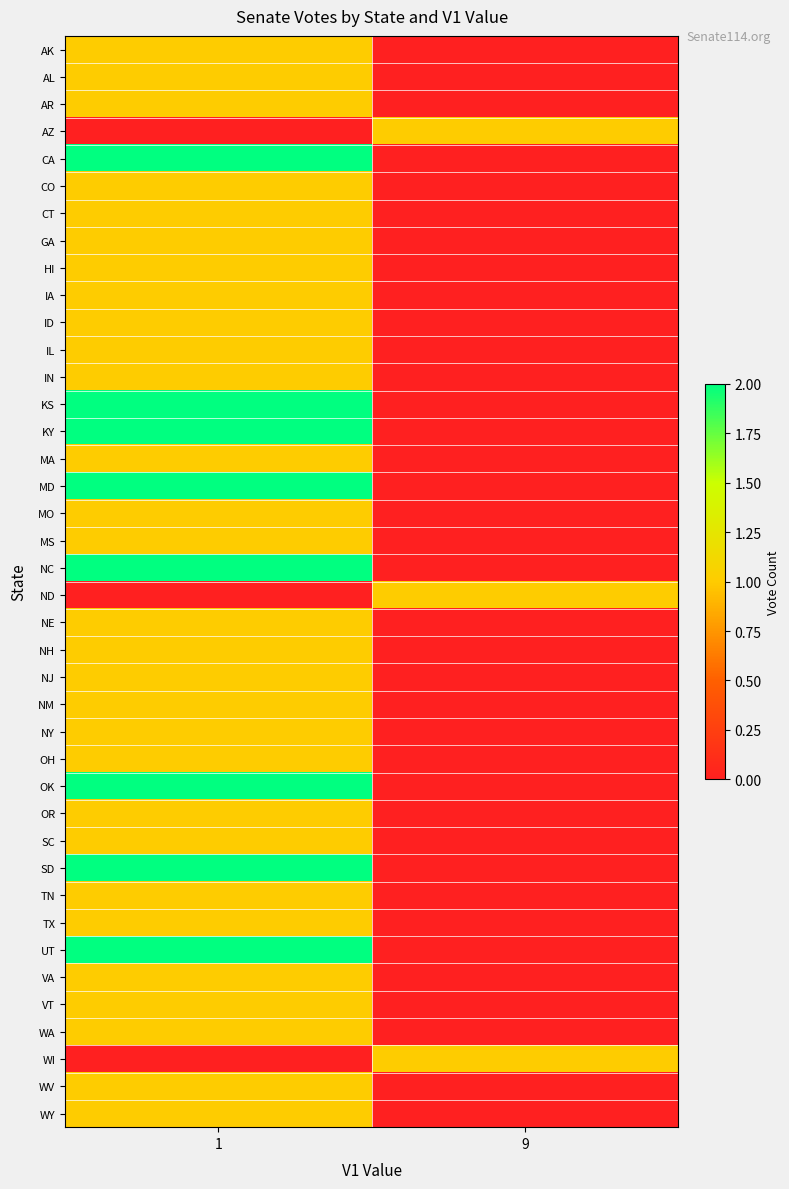

Reading left to right, list all the values displayed in this chart.

AK: 1=1	9=0
AL: 1=1	9=0
AR: 1=1	9=0
AZ: 1=0	9=1
CA: 1=2	9=0
CO: 1=1	9=0
CT: 1=1	9=0
GA: 1=1	9=0
HI: 1=1	9=0
IA: 1=1	9=0
ID: 1=1	9=0
IL: 1=1	9=0
IN: 1=1	9=0
KS: 1=2	9=0
KY: 1=2	9=0
MA: 1=1	9=0
MD: 1=2	9=0
MO: 1=1	9=0
MS: 1=1	9=0
NC: 1=2	9=0
ND: 1=0	9=1
NE: 1=1	9=0
NH: 1=1	9=0
NJ: 1=1	9=0
NM: 1=1	9=0
NY: 1=1	9=0
OH: 1=1	9=0
OK: 1=2	9=0
OR: 1=1	9=0
SC: 1=1	9=0
SD: 1=2	9=0
TN: 1=1	9=0
TX: 1=1	9=0
UT: 1=2	9=0
VA: 1=1	9=0
VT: 1=1	9=0
WA: 1=1	9=0
WI: 1=0	9=1
WV: 1=1	9=0
WY: 1=1	9=0